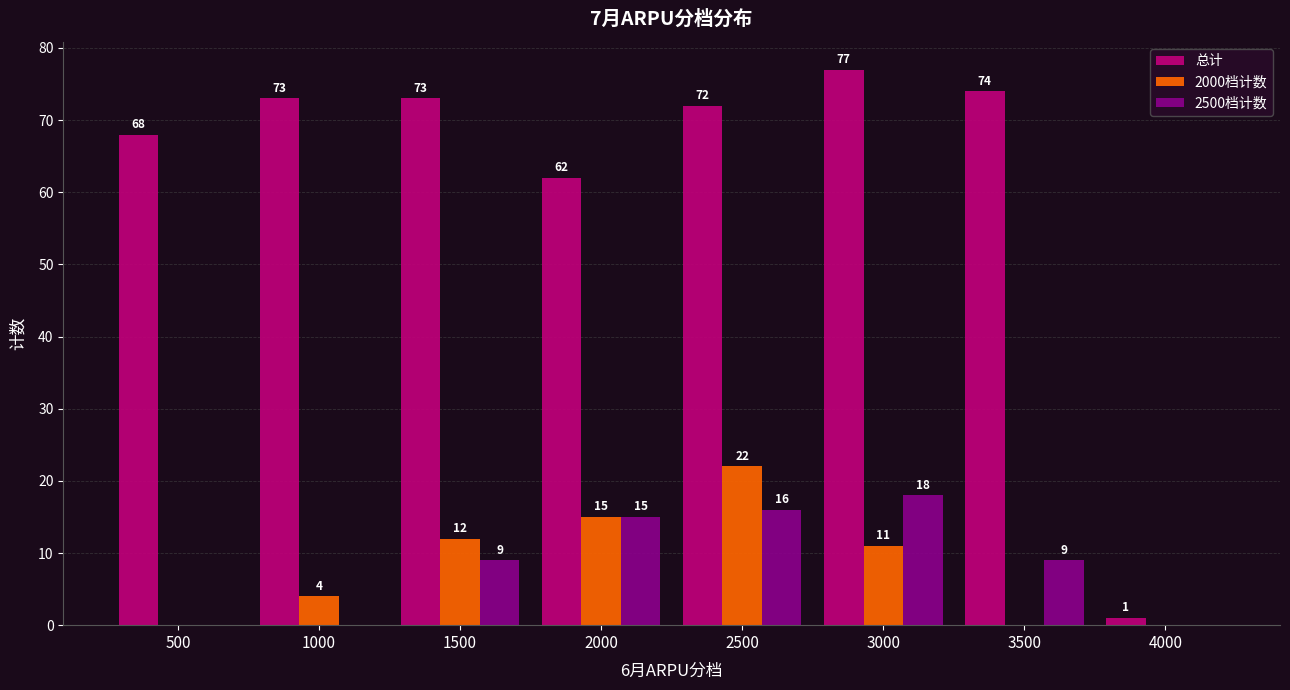

Reading right to left, what are all the values shown in this chart?

总计: 1	74	77	72	62	73	73	68
2000档计数: 0	0	11	22	15	12	4	0
2500档计数: 0	9	18	16	15	9	0	0